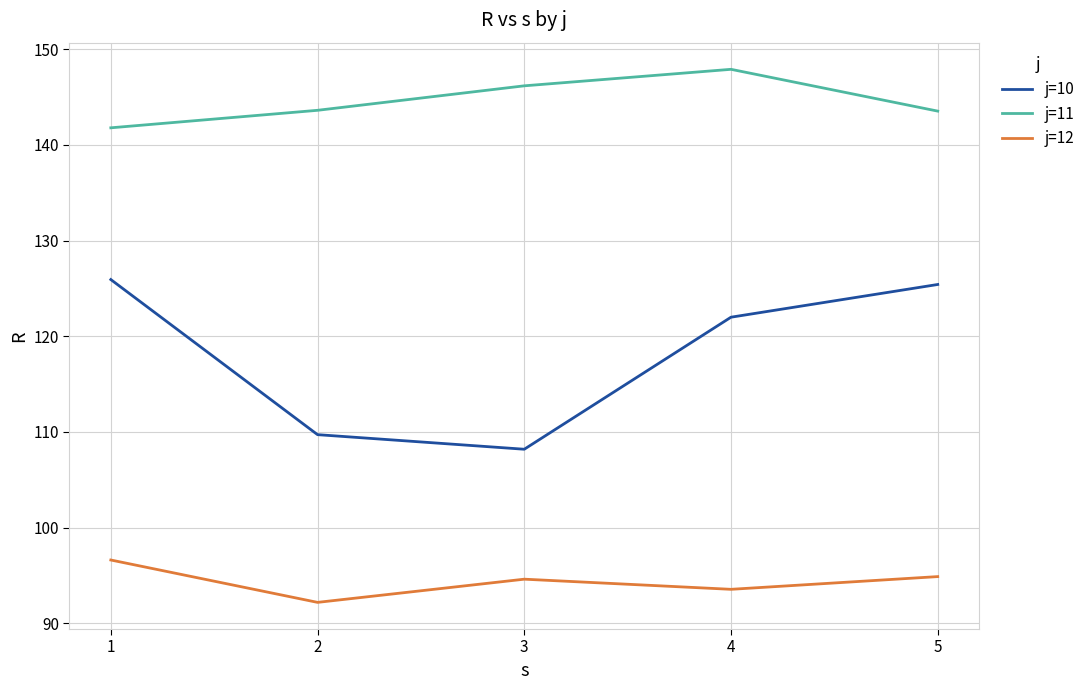

Which series has the largest total across all categories?

j=11